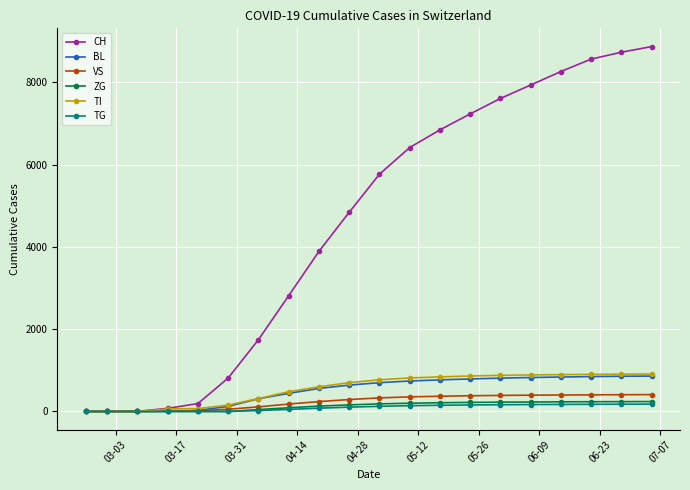

Which series has the largest total across all categories?

CH